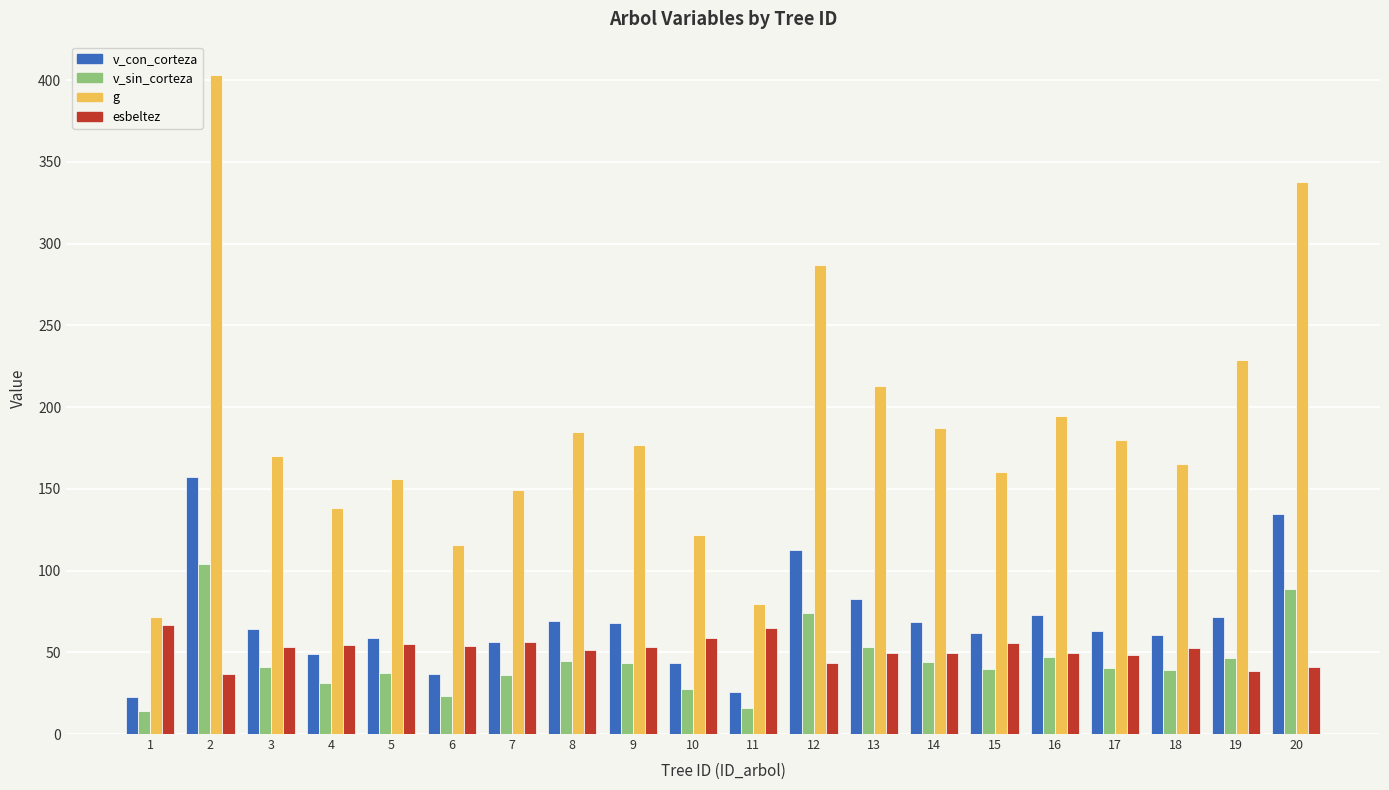

What is the difference between the maximum and minimum values in the v_sin_corteza series?

90.1